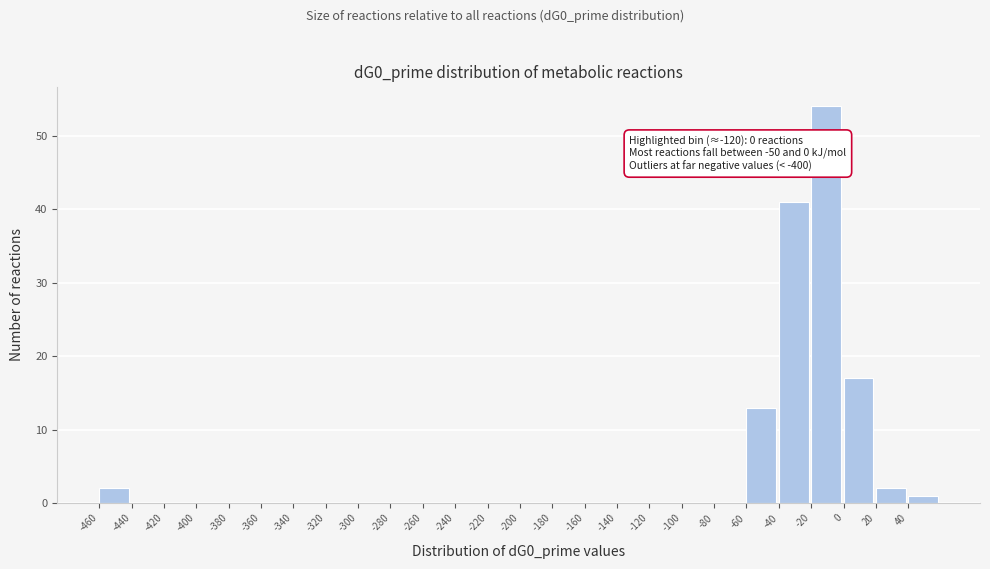

Which range on the x-axis has the tallest bar?

-20 to 0